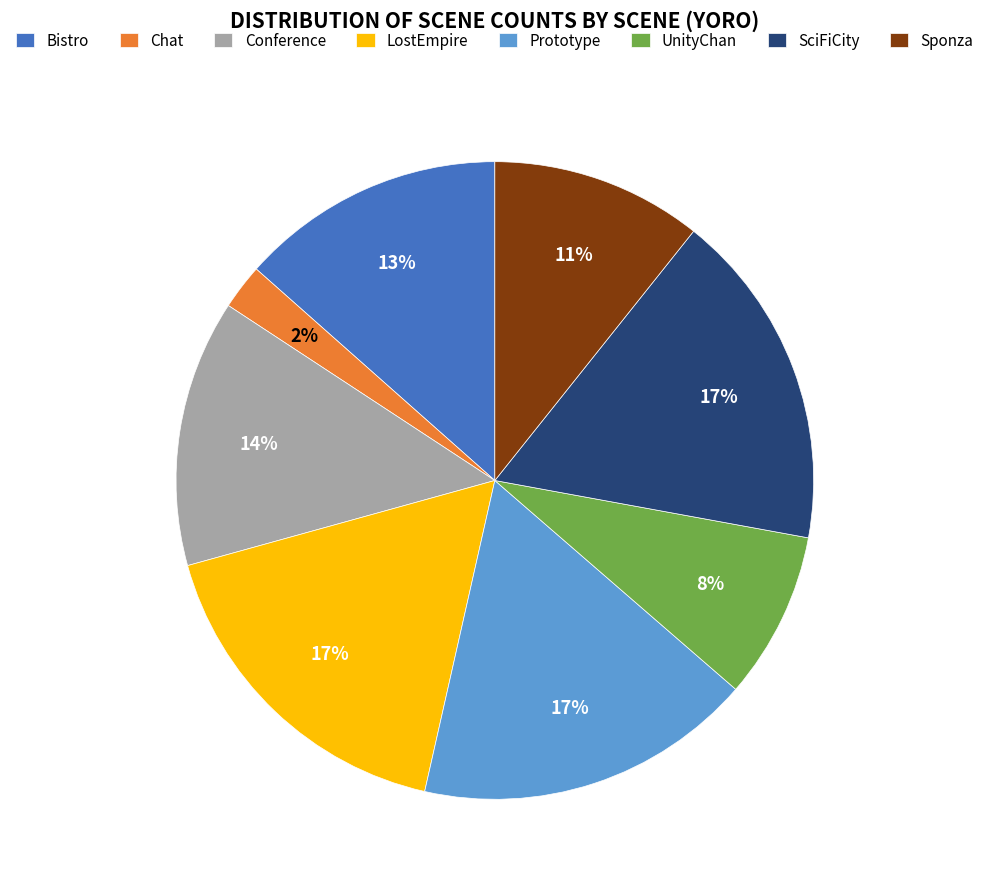

Is Prototype the majority of the pie?

No